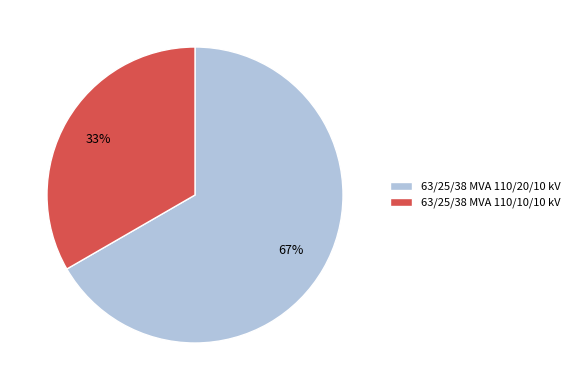

Is it true that 63/25/38 MVA 110/20/10 kV is 79% of the pie?

False